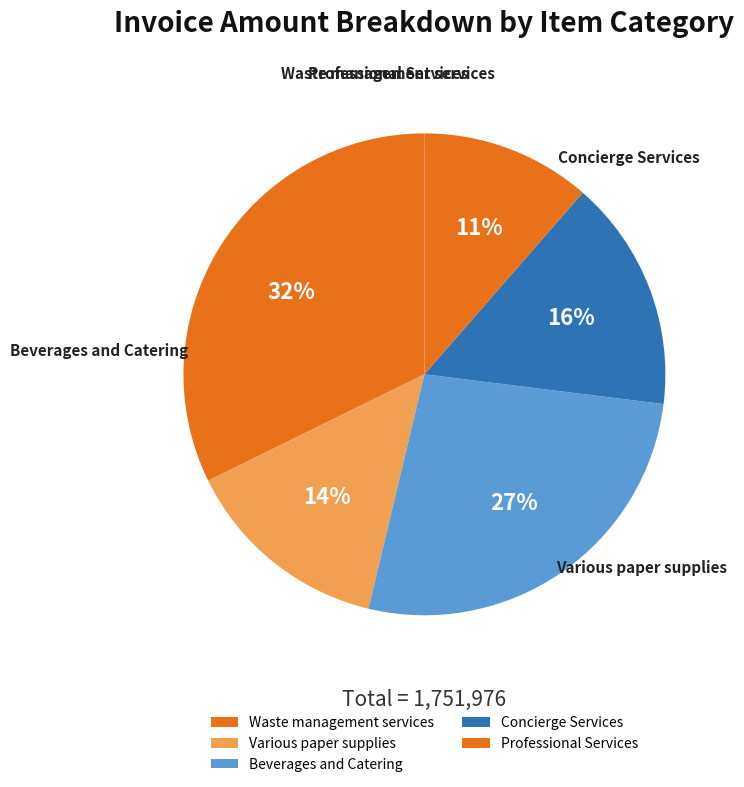

Count the number of slices in the pie.

5